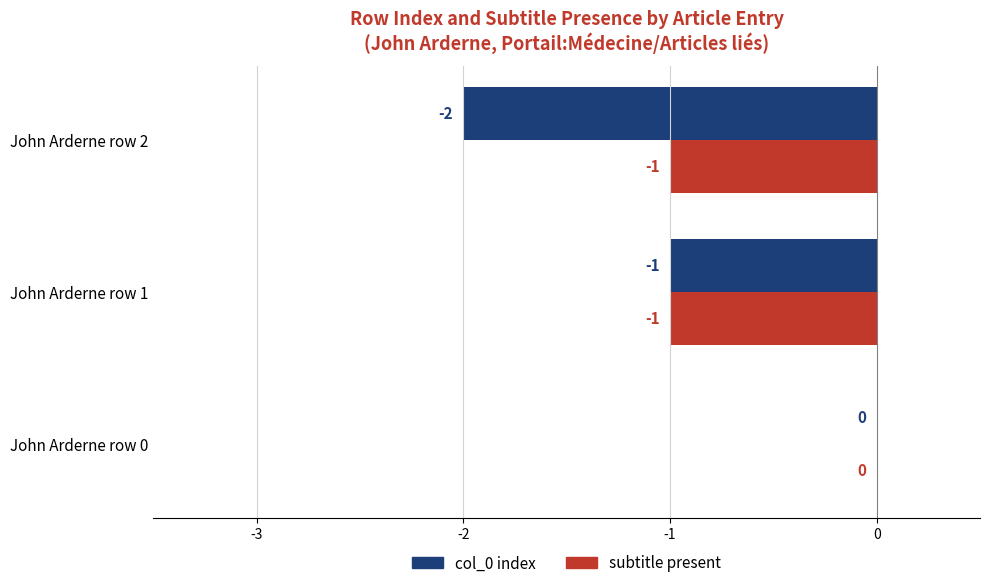

Which series has the largest total across all categories?

subtitle present